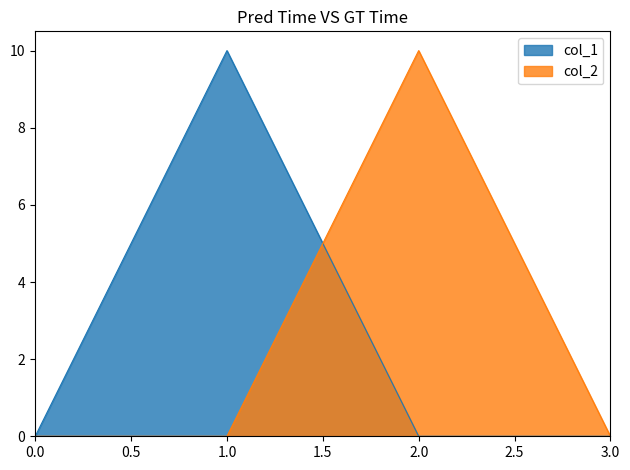

In col_2, how many points are higher than both neighbors (excluding endpoints)?

1